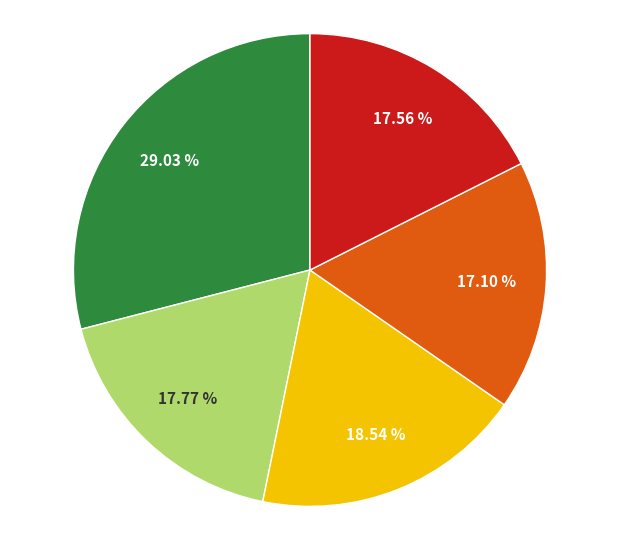

Is there any slice that represents more than half of the pie?

No